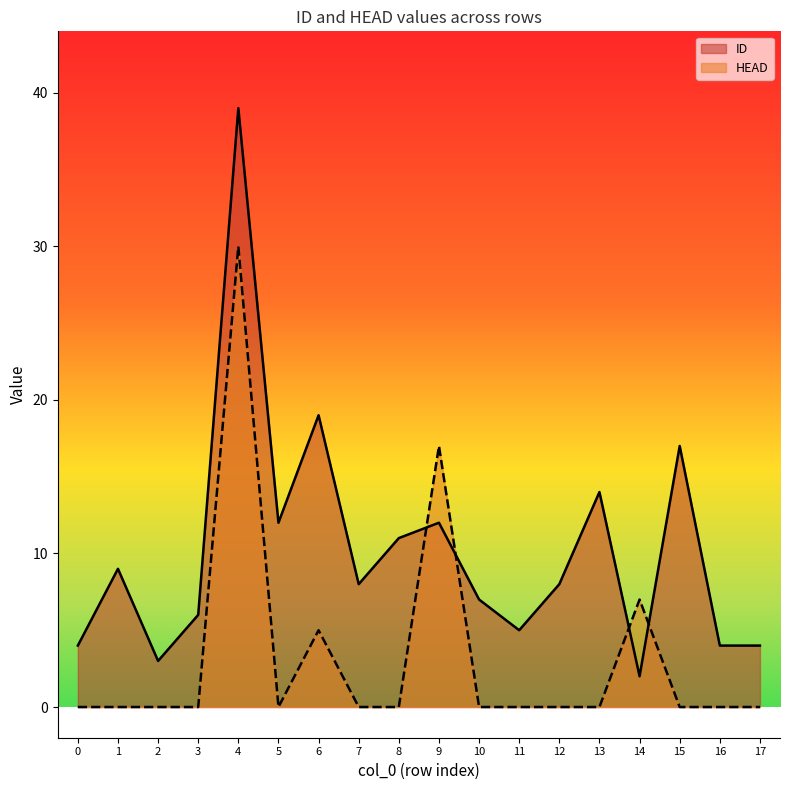

Which series changed the most between 2 and 15?

ID